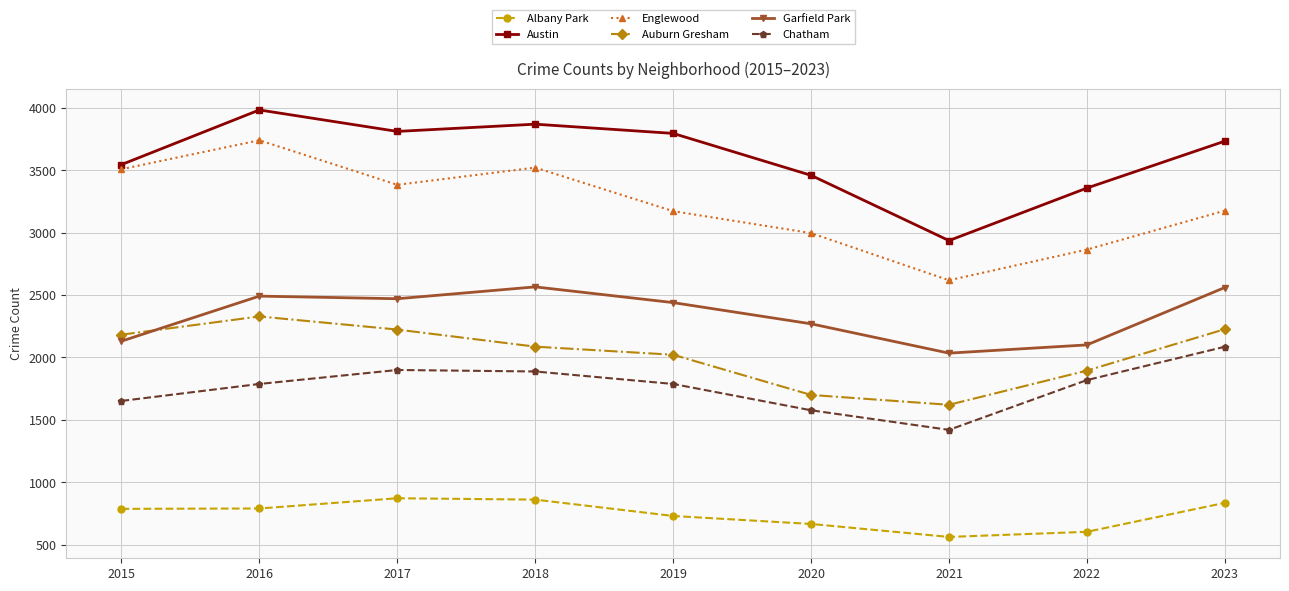

Between 2016 and 2017, which series saw the biggest shift?

Englewood